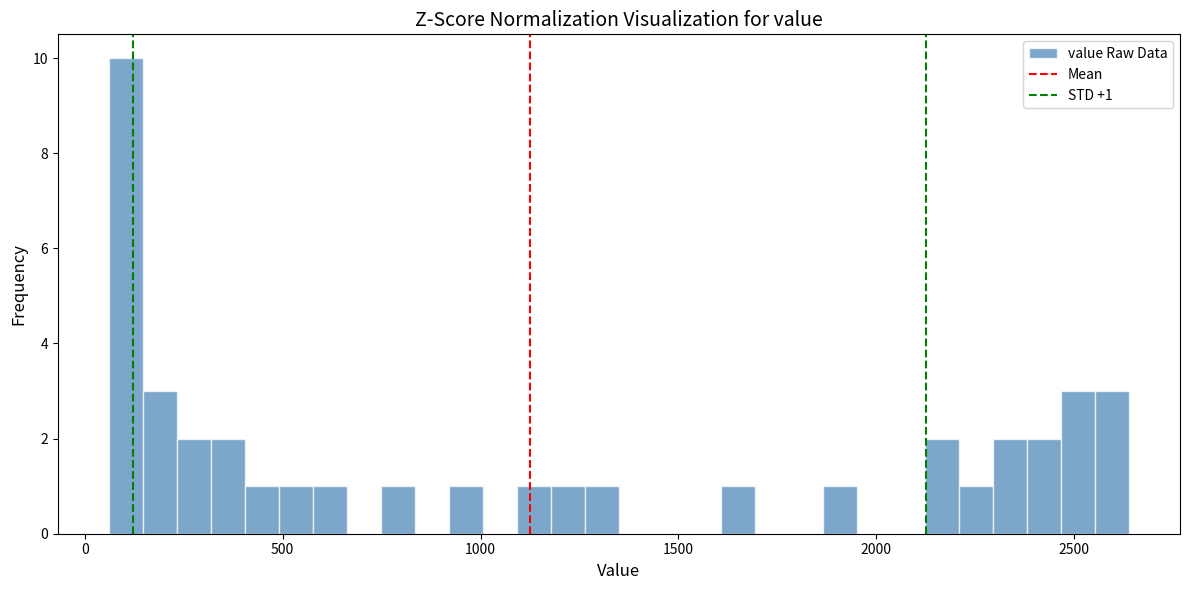

Read against the x-axis, roughly where is the centre of the tallest bar?

100